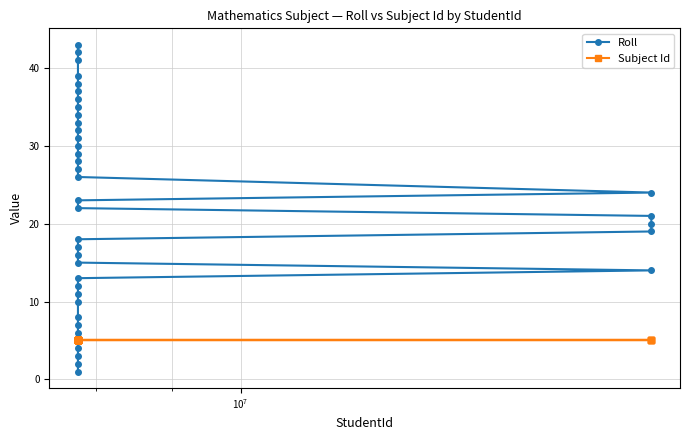

What is the greatest value displayed?

43